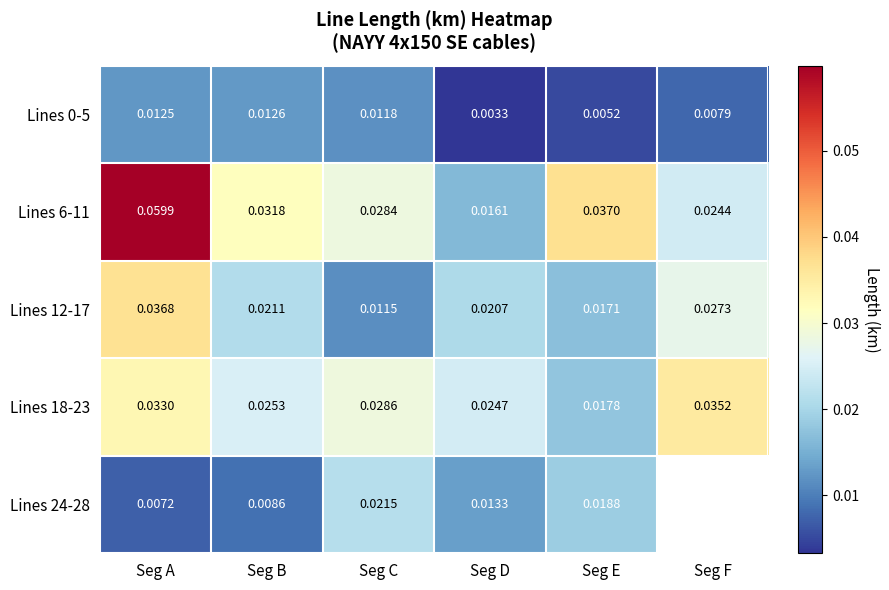

At which label is Lines 18-23 closest to 0?

Seg E